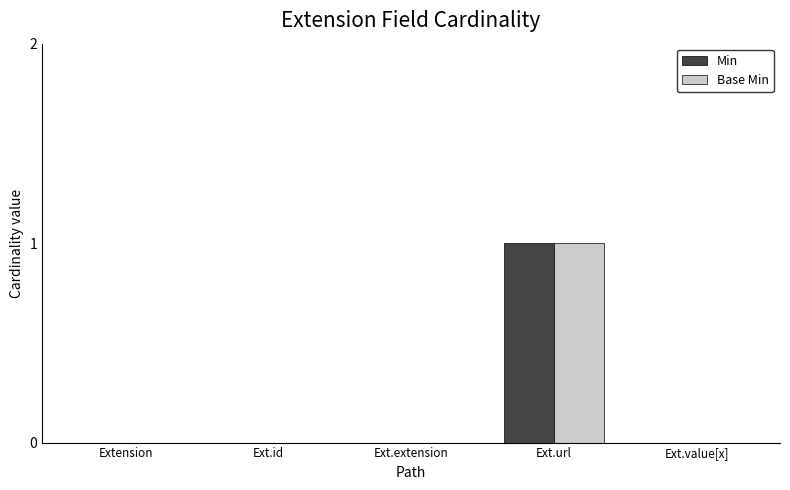

Does the chart contain stacked bars?

No